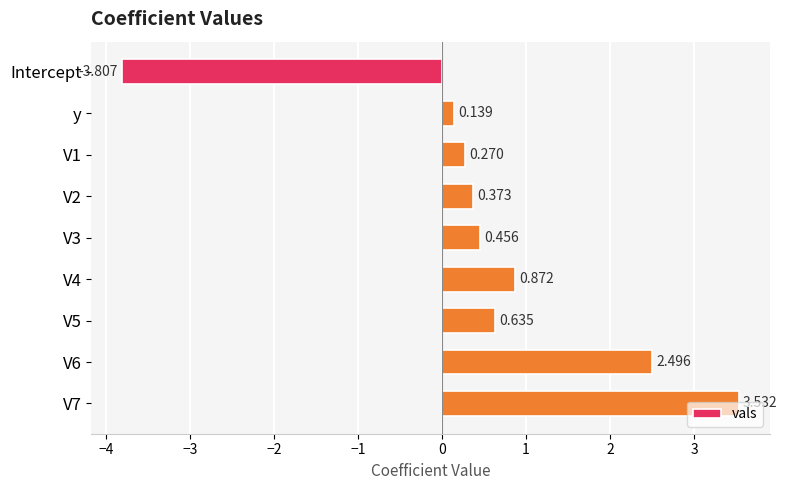

At which label is the value closest to 0?

y